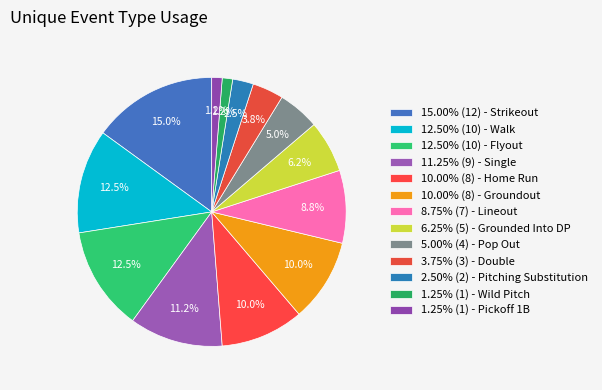

To the nearest percent, what is the average slice percentage?

8%